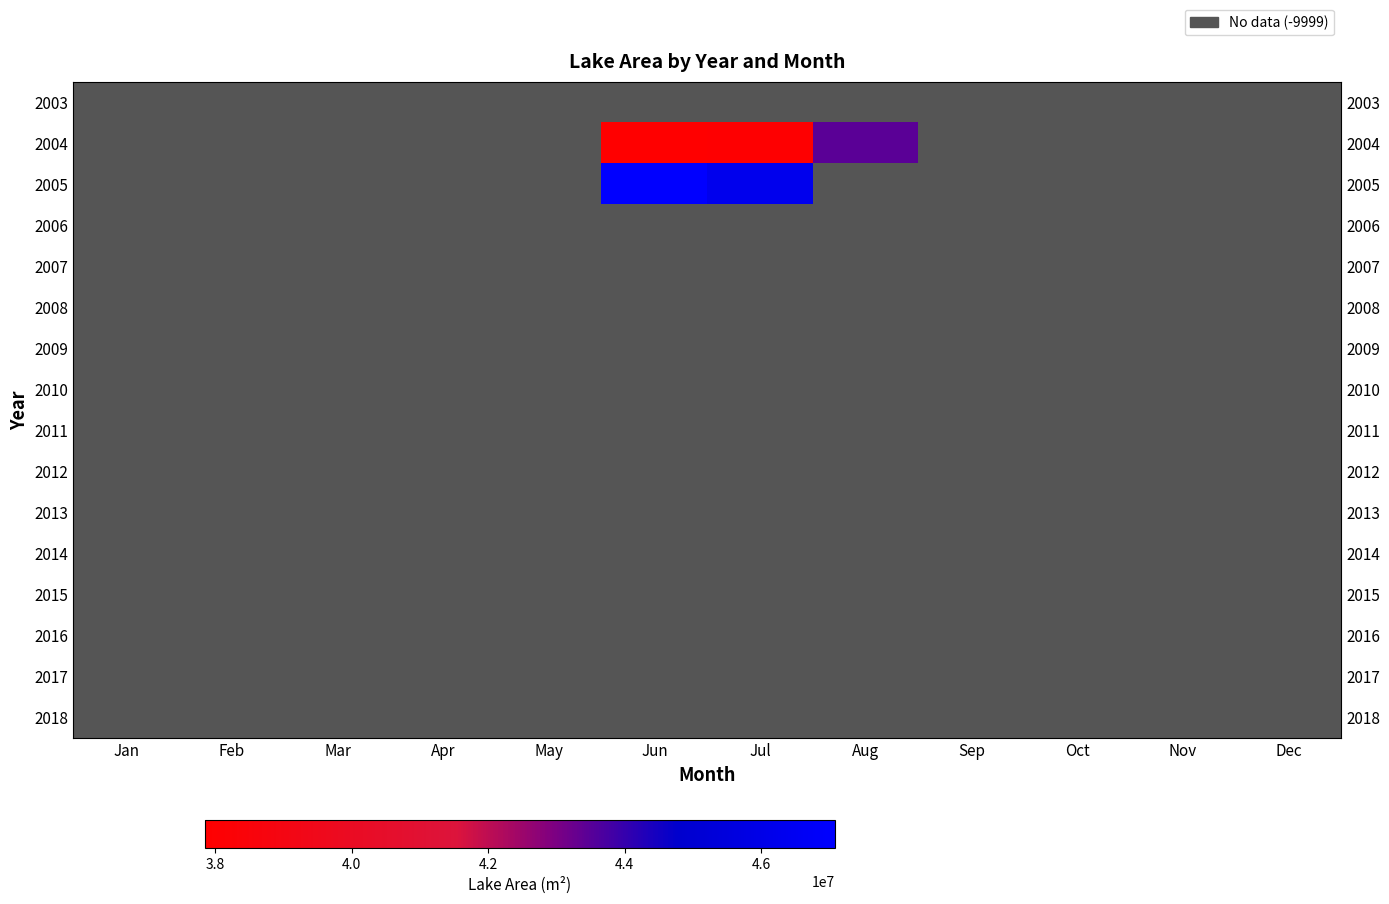

Between May and Dec, which is larger?

Dec